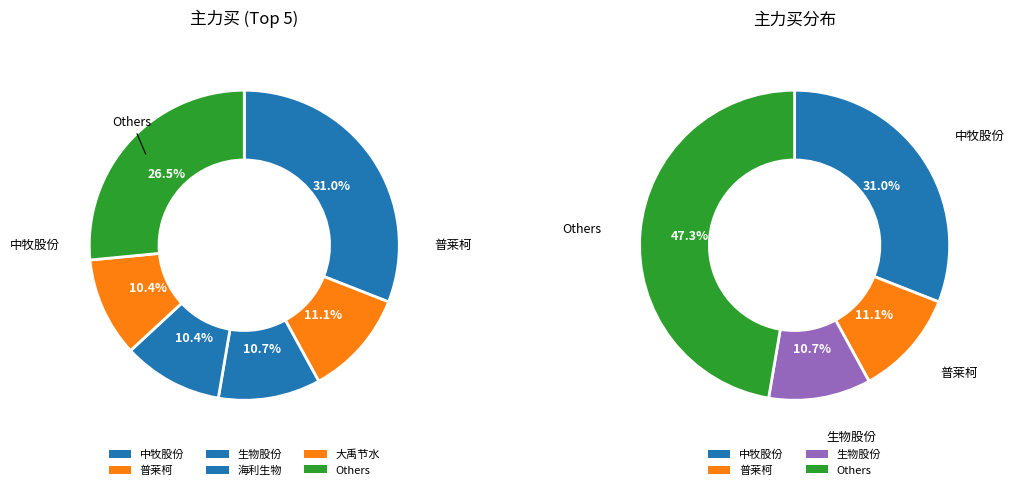

True or false: 普莱柯 accounts for 11% of the total.

True